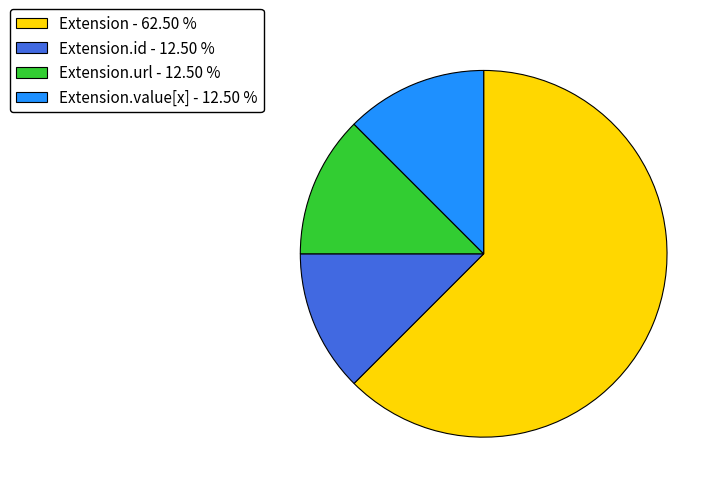

Which slice is the largest?

Extension - 62.50 %